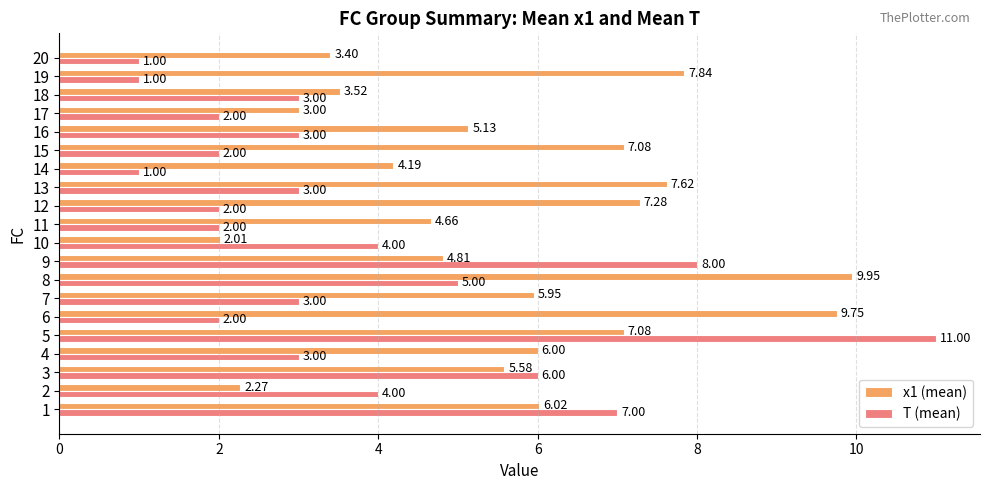

What is the spread (max minus min) of values at 4?

3.0